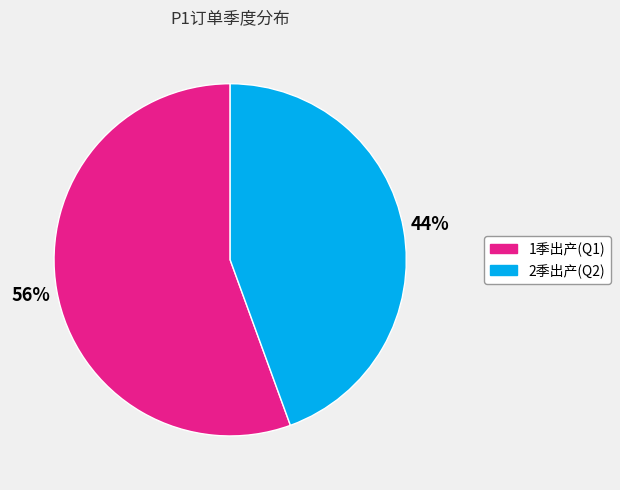

Count the number of slices in the pie.

2